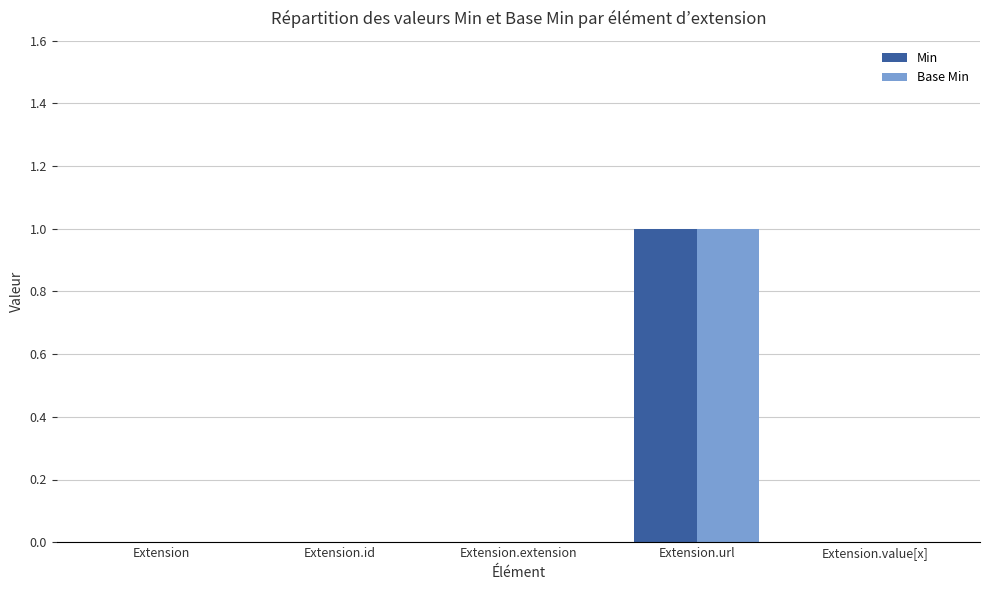

Which label corresponds to the largest value in the chart?

Extension.url